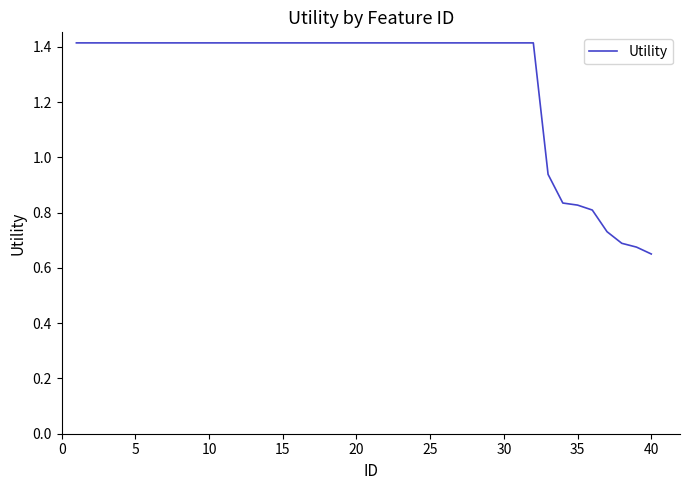

What is the maximum value shown in the chart?

1.4